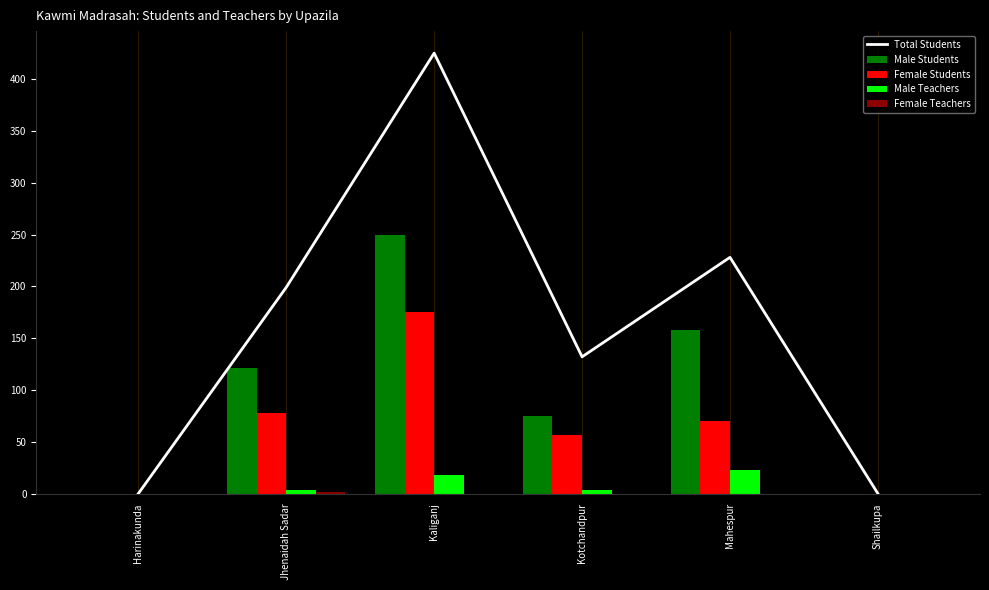

What is the difference between the highest and lowest values at Kaliganj?

425